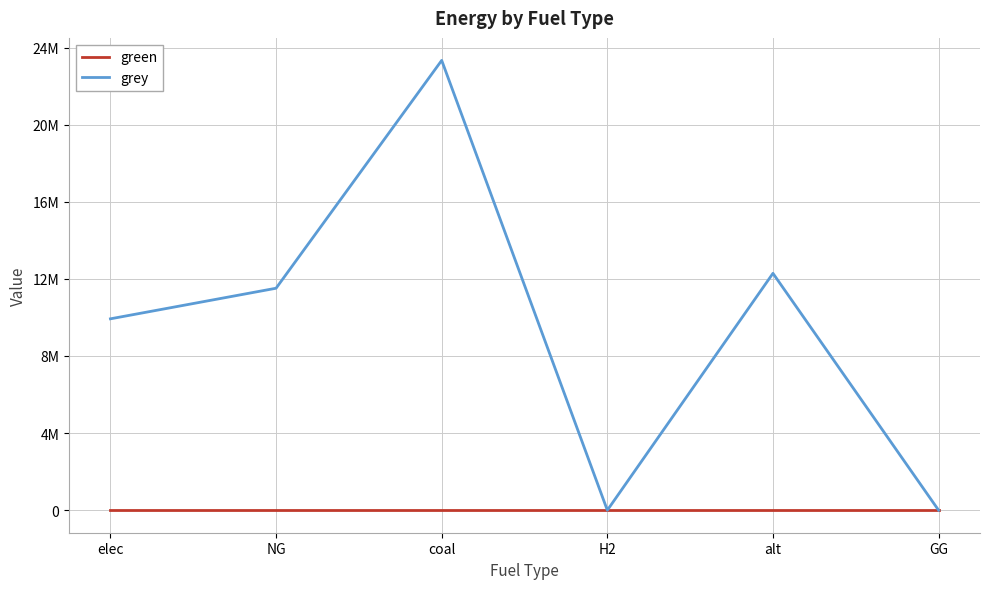

Is this an area chart (filled region under the line)?

No